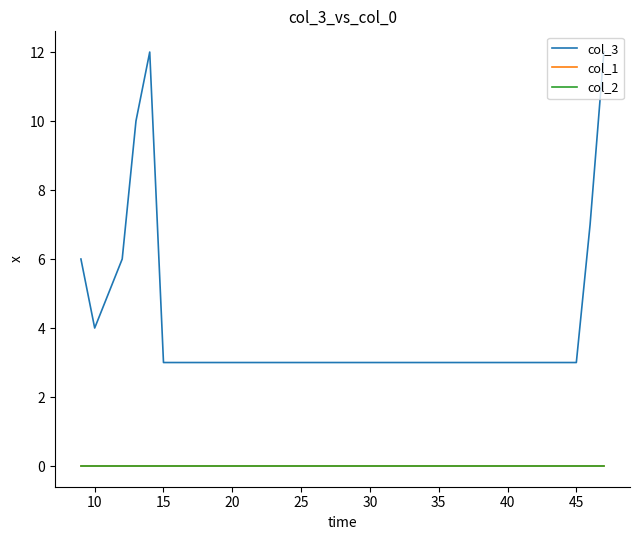

Does the chart display data point markers on the line(s)?

No